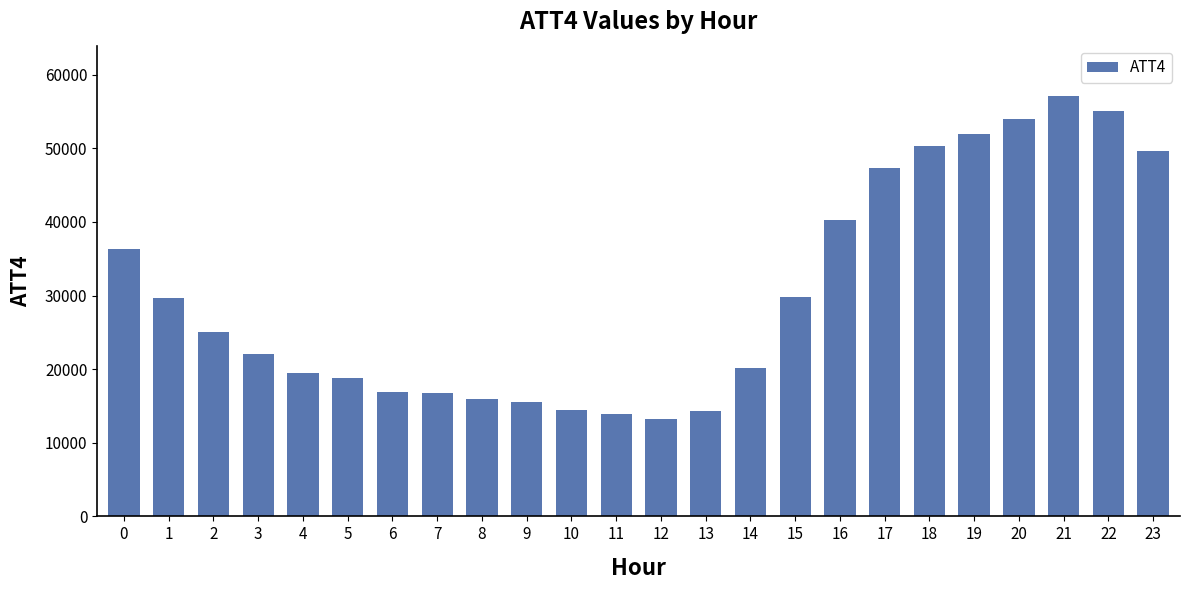

How many bars are there in total?

24